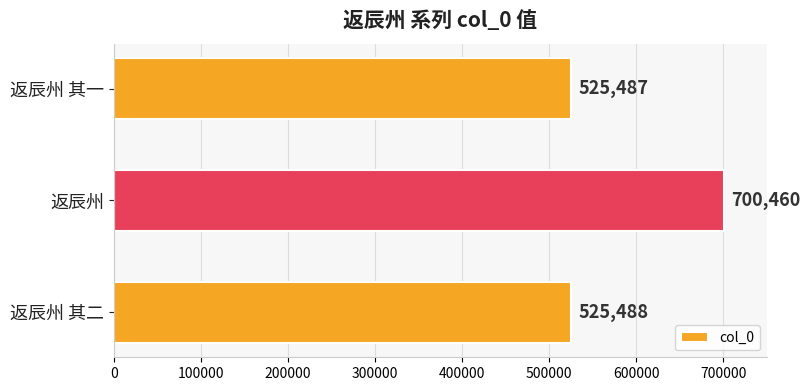

How many bars are there in total?

3